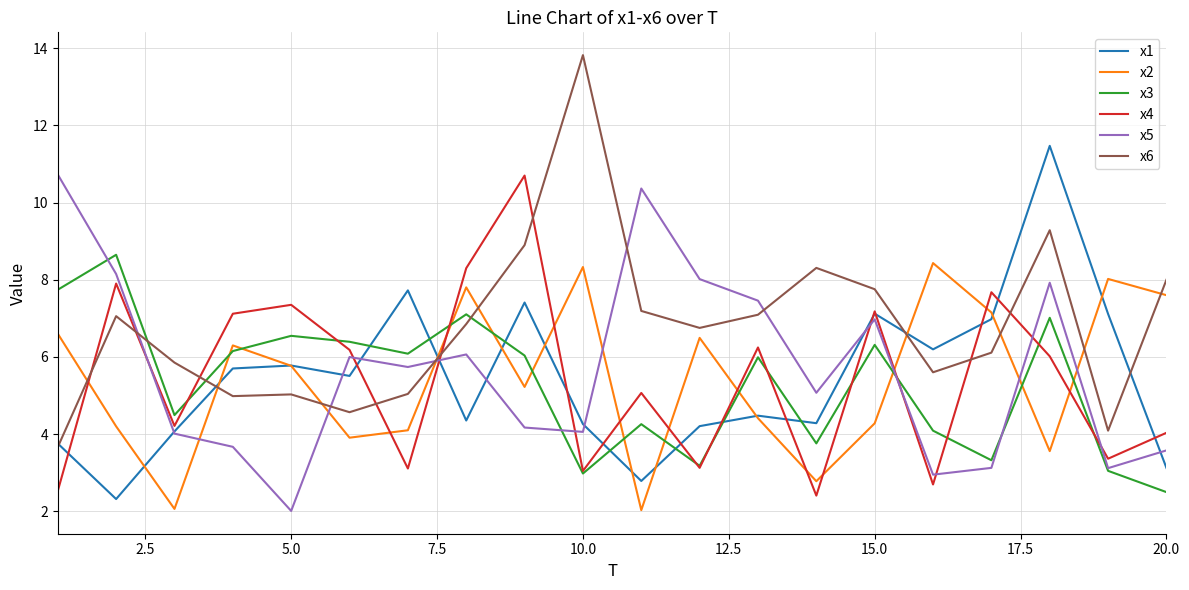

True or false: x4 and x5 intersect in this chart.

True